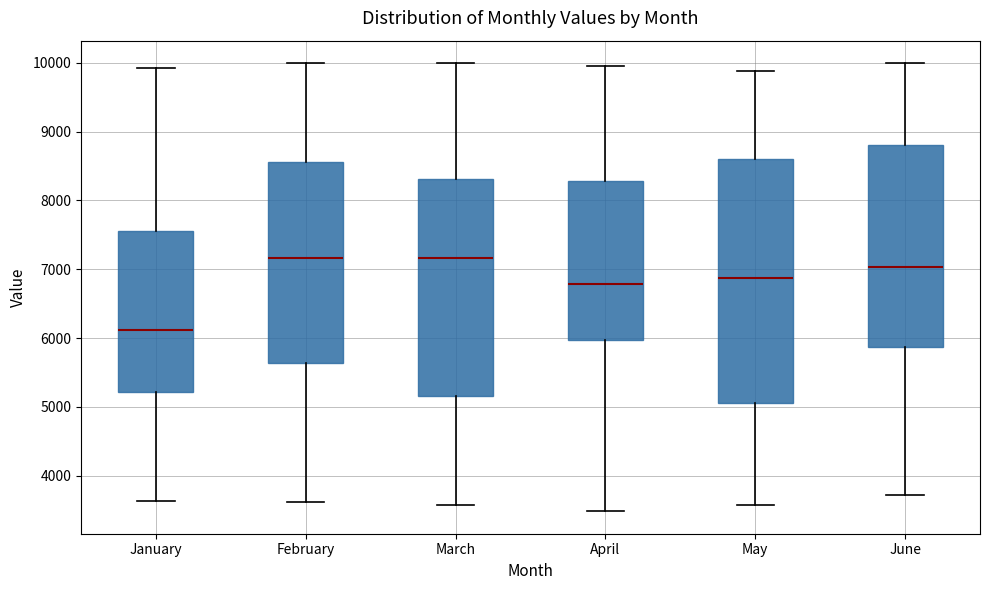

Reading left to right, read every box against the y-axis: the position of its median line, the range the box covers, and the ends of its whiskers. The values are not printed on the chart, so give them approximately, as read against the axis.

January: median 6100, box 5200 to 7600, whiskers 3600 to 9900
February: median 7200, box 5600 to 8600, whiskers 3600 to 10000
March: median 7200, box 5200 to 8300, whiskers 3600 to 10000
April: median 6800, box 6000 to 8300, whiskers 3500 to 10000
May: median 6900, box 5100 to 8600, whiskers 3600 to 9900
June: median 7000, box 5900 to 8800, whiskers 3700 to 10000